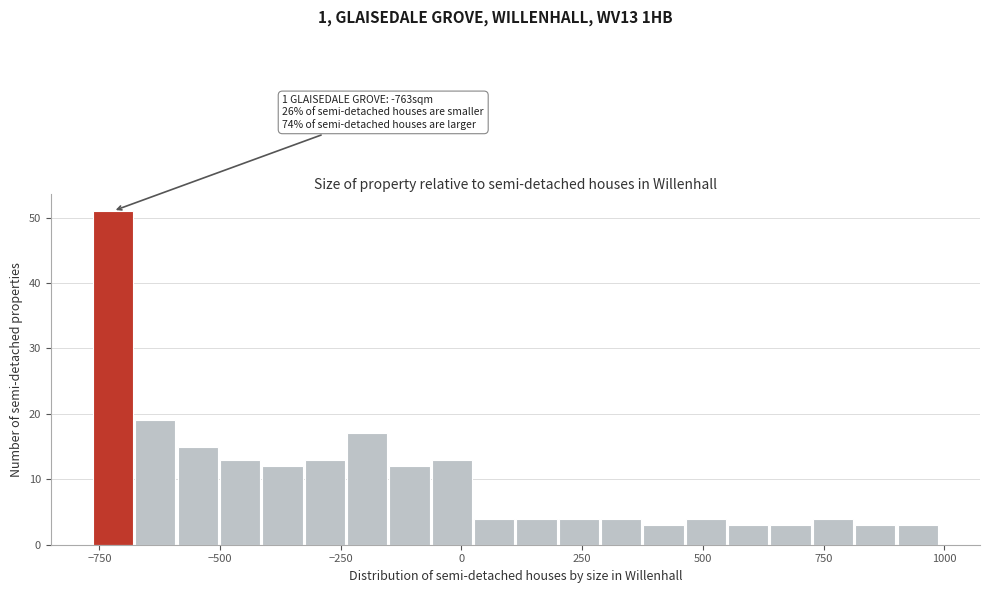

Read against the x-axis, roughly where is the centre of the tallest bar?

-700